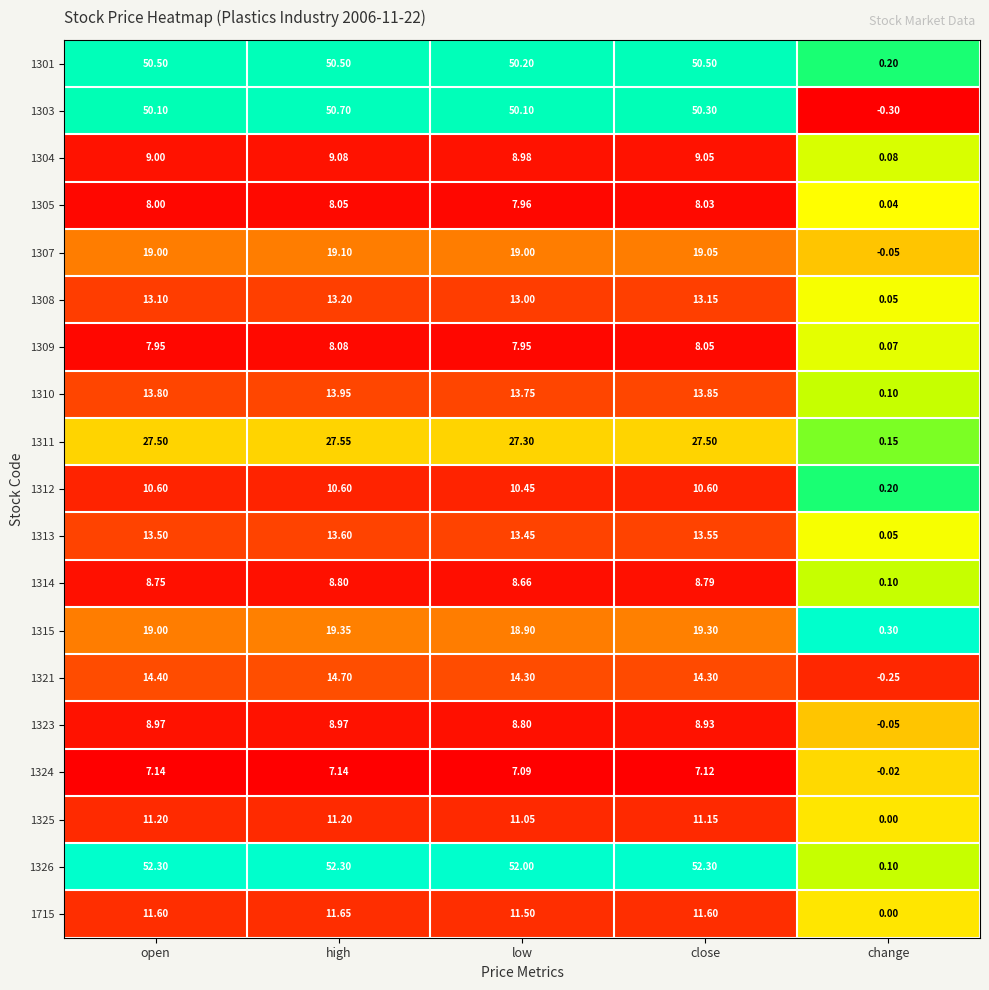

Count the number of categories in the chart.

5